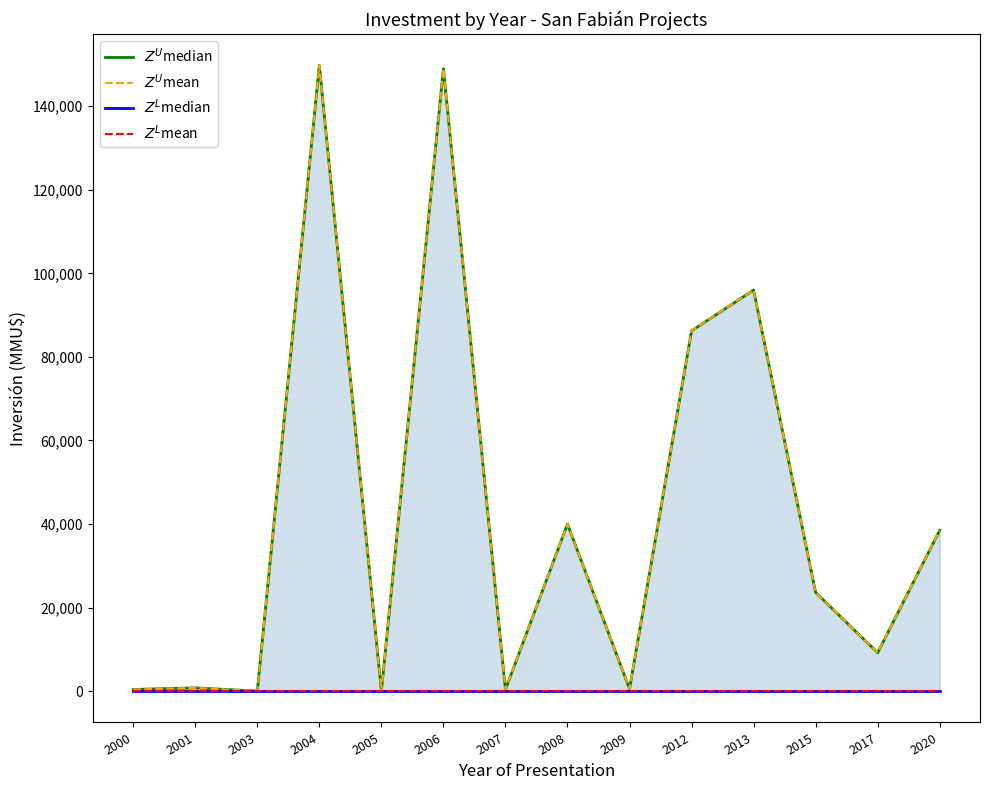

Reading left to right, transcribe all the data shown in this chart.

$Z^U$median: 2000=400	2001=790	2003=17	2004=149800	2005=0	2006=148981	2007=390	2008=40000	2009=550	2012=86234	2013=96000	2015=23634	2017=9200	2020=38500
$Z^U$mean: 2000=400	2001=790	2003=17	2004=149800	2005=0	2006=148981	2007=390	2008=40000	2009=550	2012=86234	2013=96000	2015=23634	2017=9200	2020=38500
$Z^L$median: 2000=0	2001=0	2003=0	2004=0	2005=0	2006=0	2007=0	2008=0	2009=0	2012=0	2013=0	2015=0	2017=0	2020=0
$Z^L$mean: 2000=0	2001=0	2003=0	2004=0	2005=0	2006=0	2007=0	2008=0	2009=0	2012=0	2013=0	2015=0	2017=0	2020=0